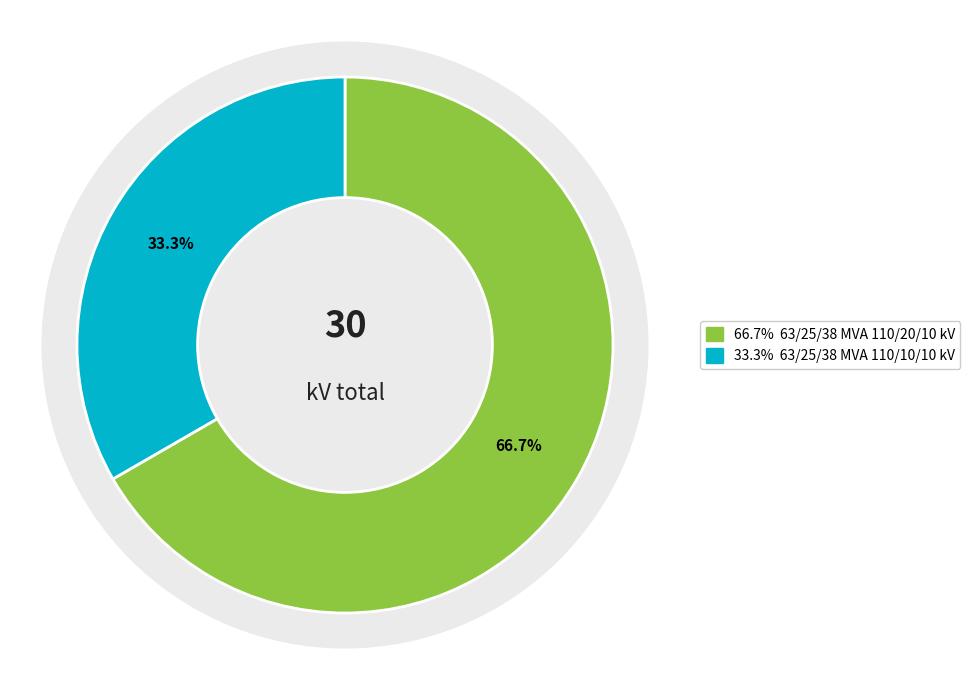

What percentage is NOT represented by 63/25/38 MVA 110/20/10 kV?

33.3%